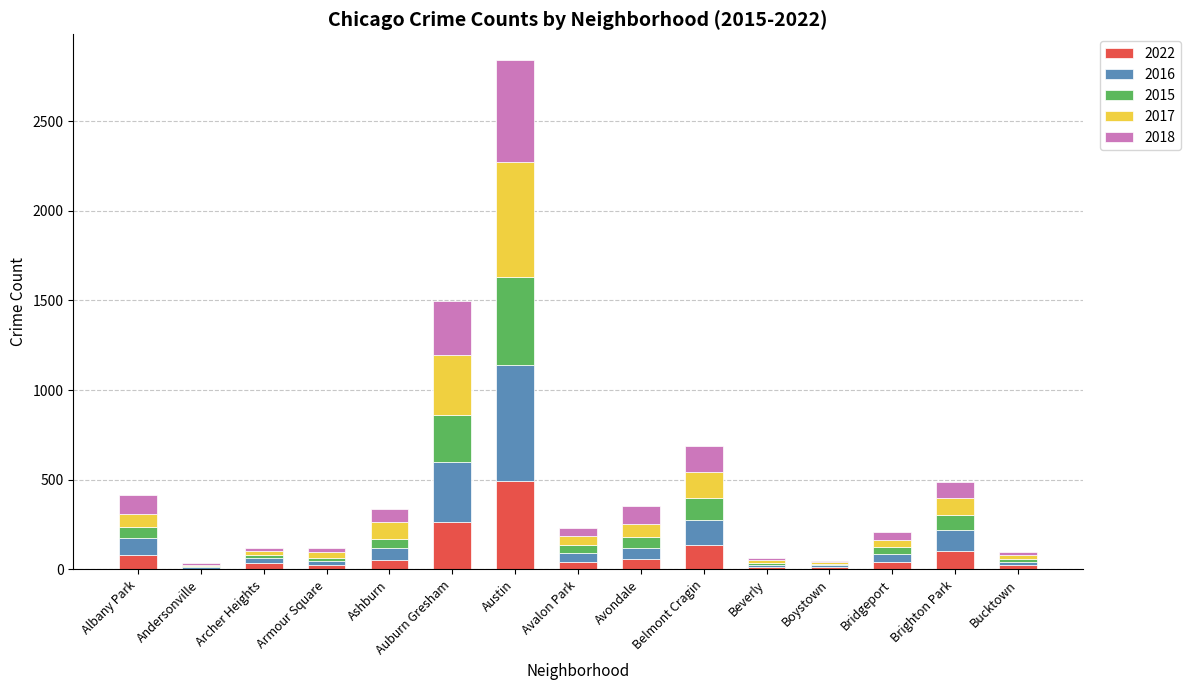

At which category is the sum across all series the highest?

Austin